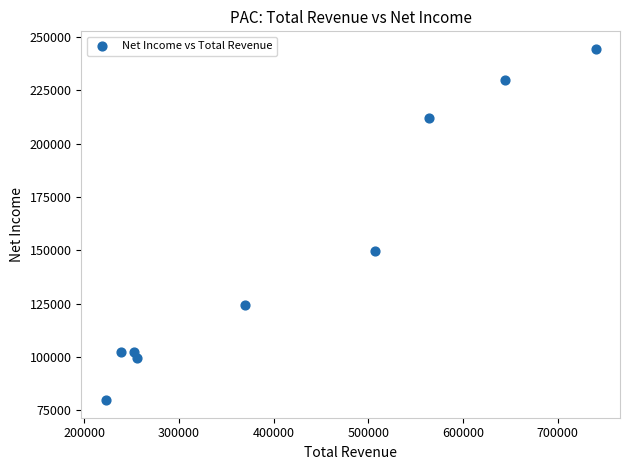

What is the range of X values (max minus min)?

517300